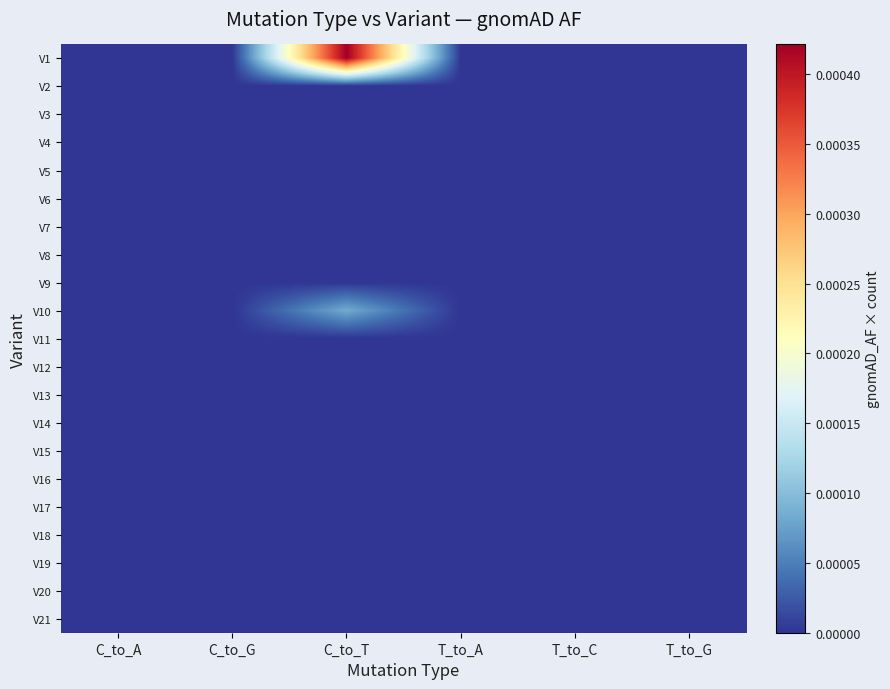

List the series in order of their peak value, lowest first.

V2, V3, V4, V5, V6, V7, V8, V9, V11, V12, V13, V14, V15, V16, V17, V18, V19, V20, V21, V10, V1